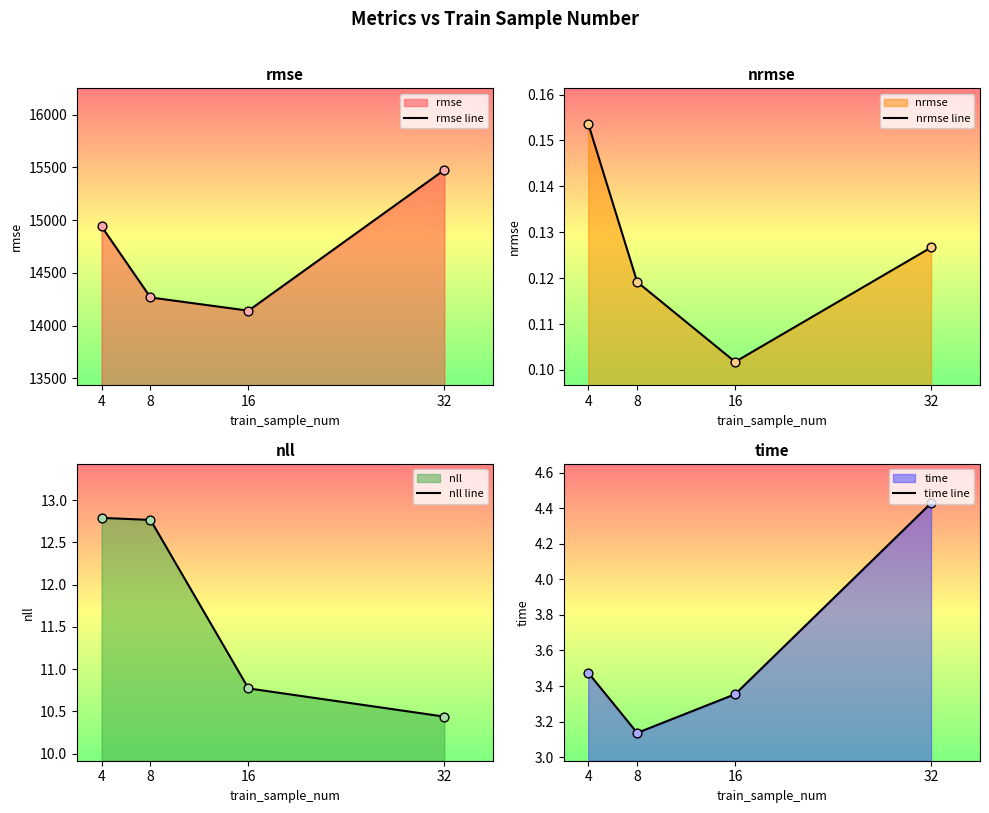

At how many categories does at least one series exceed 2130?

4